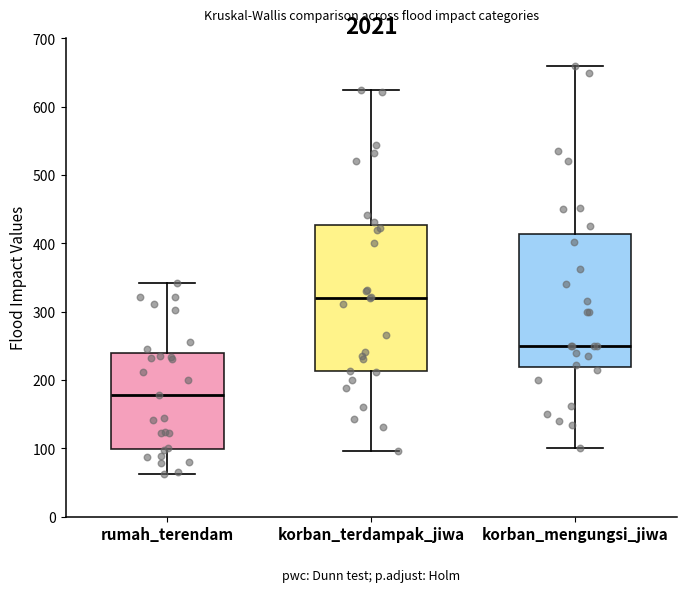

Reading left to right, transcribe this box plot: for each box, give where its median line is, the range the box spans, and where its two whiskers end, as read against the y-axis. The values are not printed on the chart, so give them approximately, as read against the axis.

rumah_terendam: median 180, box 100 to 240, whiskers 60 to 340
korban_terdampak_jiwa: median 320, box 210 to 430, whiskers 100 to 630
korban_mengungsi_jiwa: median 250, box 220 to 410, whiskers 100 to 660